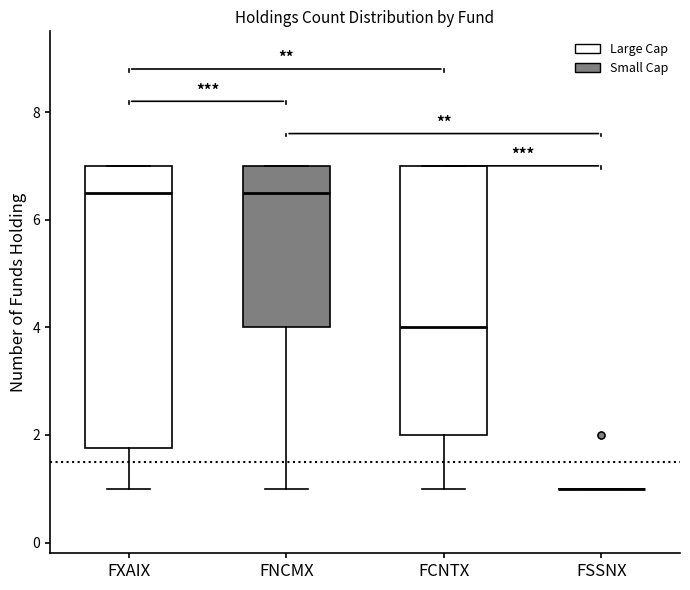

Reading left to right, transcribe this box plot: for each box, give where its median line is, the range the box spans, and where its two whiskers end, as read against the y-axis. The values are not printed on the chart, so give them approximately, as read against the axis.

FXAIX: median 6.6, box 1.8 to 7.0, whiskers 1.0 to 7.0
FNCMX: median 6.6, box 4.0 to 7.0, whiskers 1.0 to 7.0
FCNTX: median 4.0, box 2.0 to 7.0, whiskers 1.0 to 7.0
FSSNX: box collapsed to a line at 1.0, whiskers 1.0 to 1.0